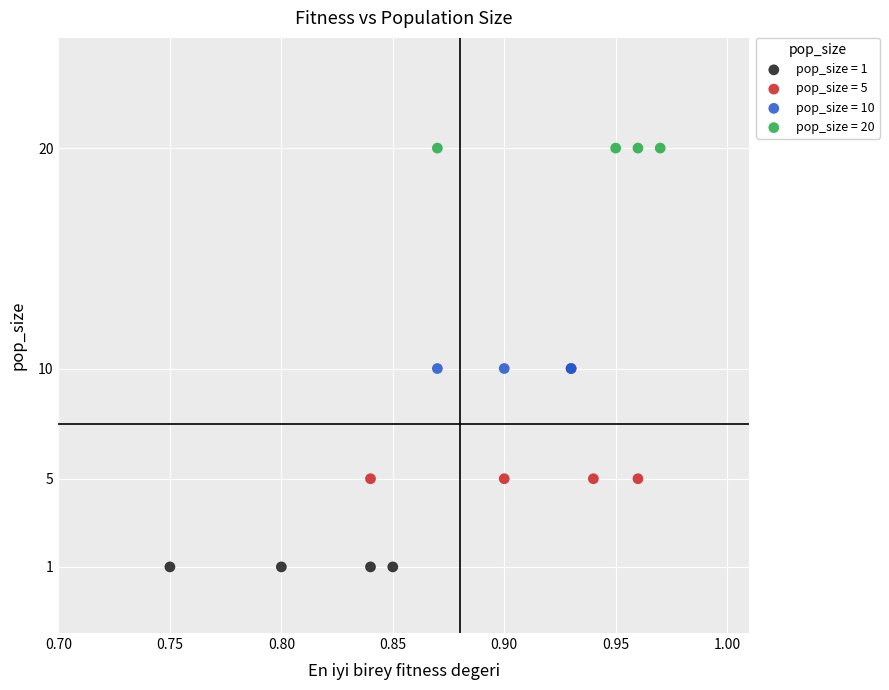

Which series contains the lowest Y value?

pop_size = 1